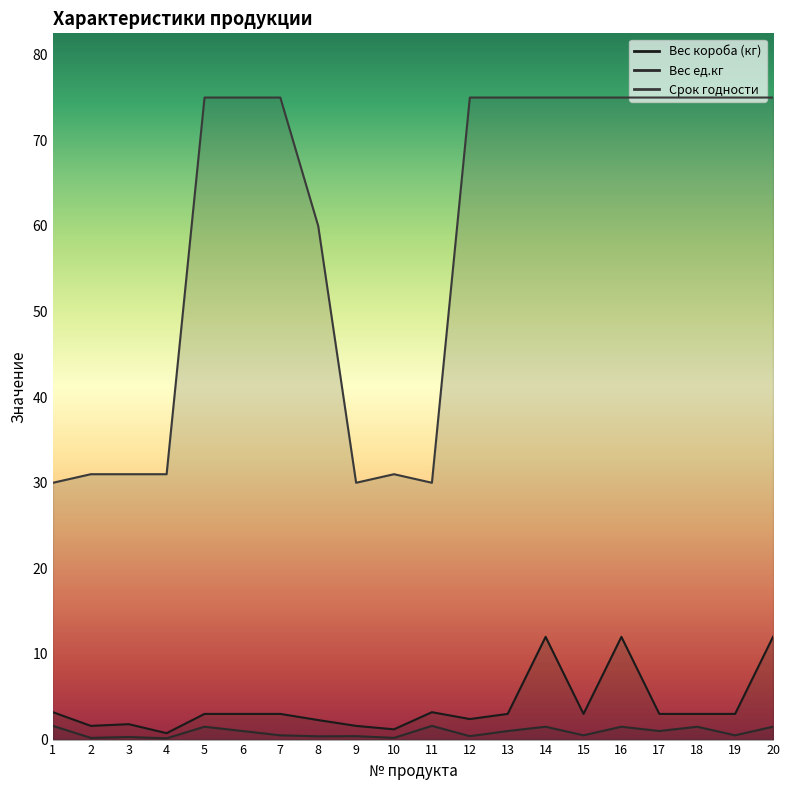

At which category is the sum across all series the highest?

14